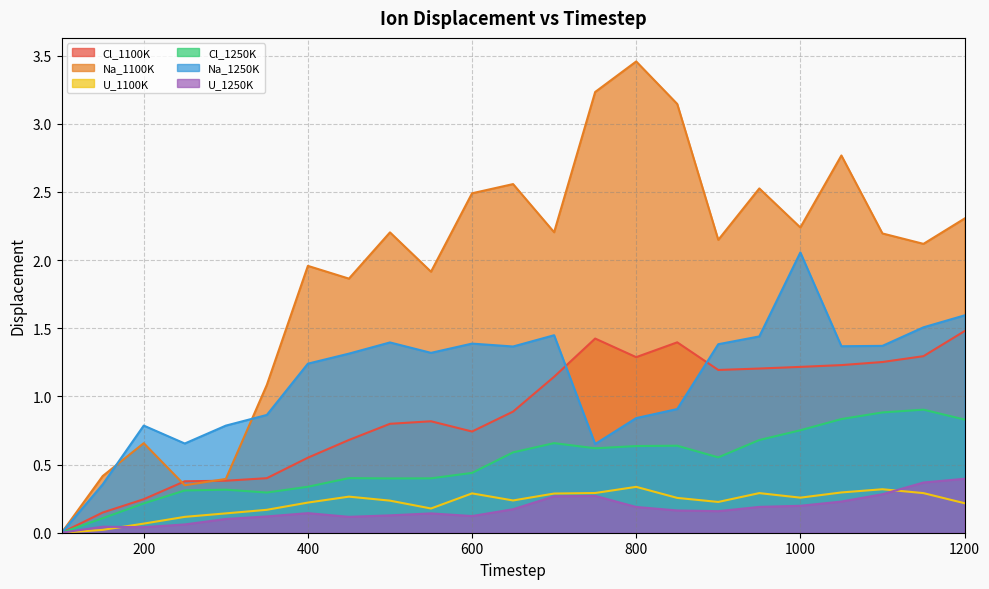

How many values in the Cl_1100K series exceed 0?

22